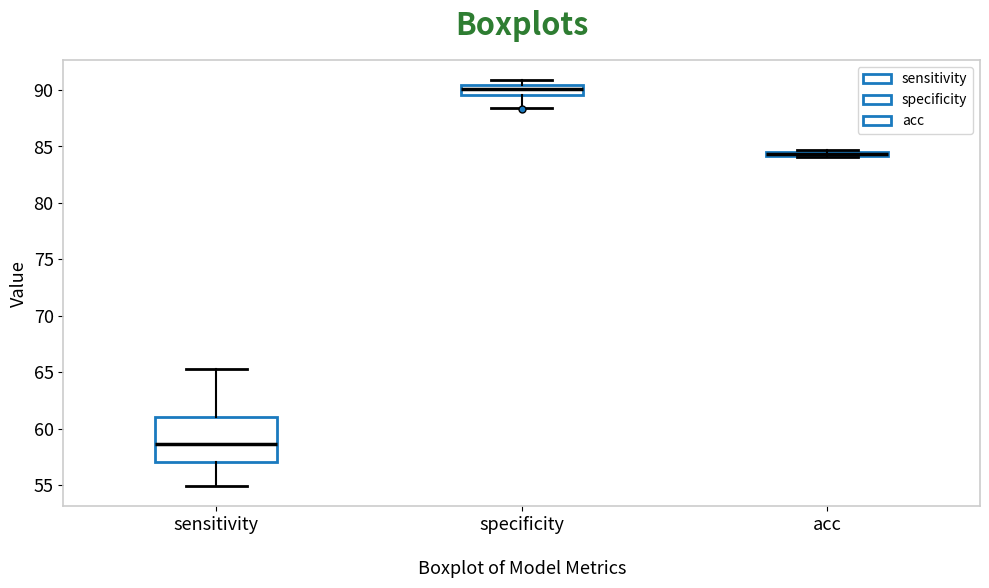

Where is the lower edge of the box for specificity on the y-axis? The values are not printed on the chart, so give them approximately, as read against the axis.

89.5